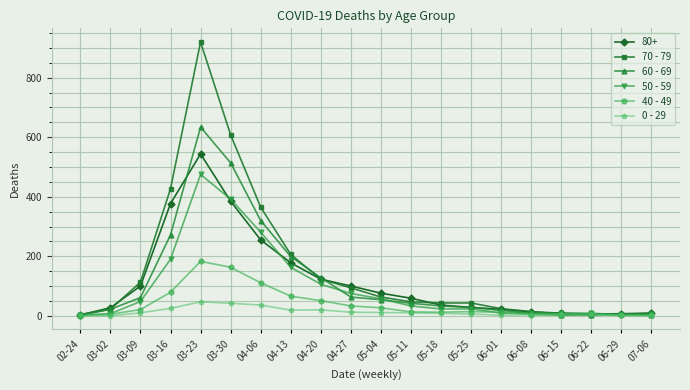

Where is the first local maximum for 80+?

03-23